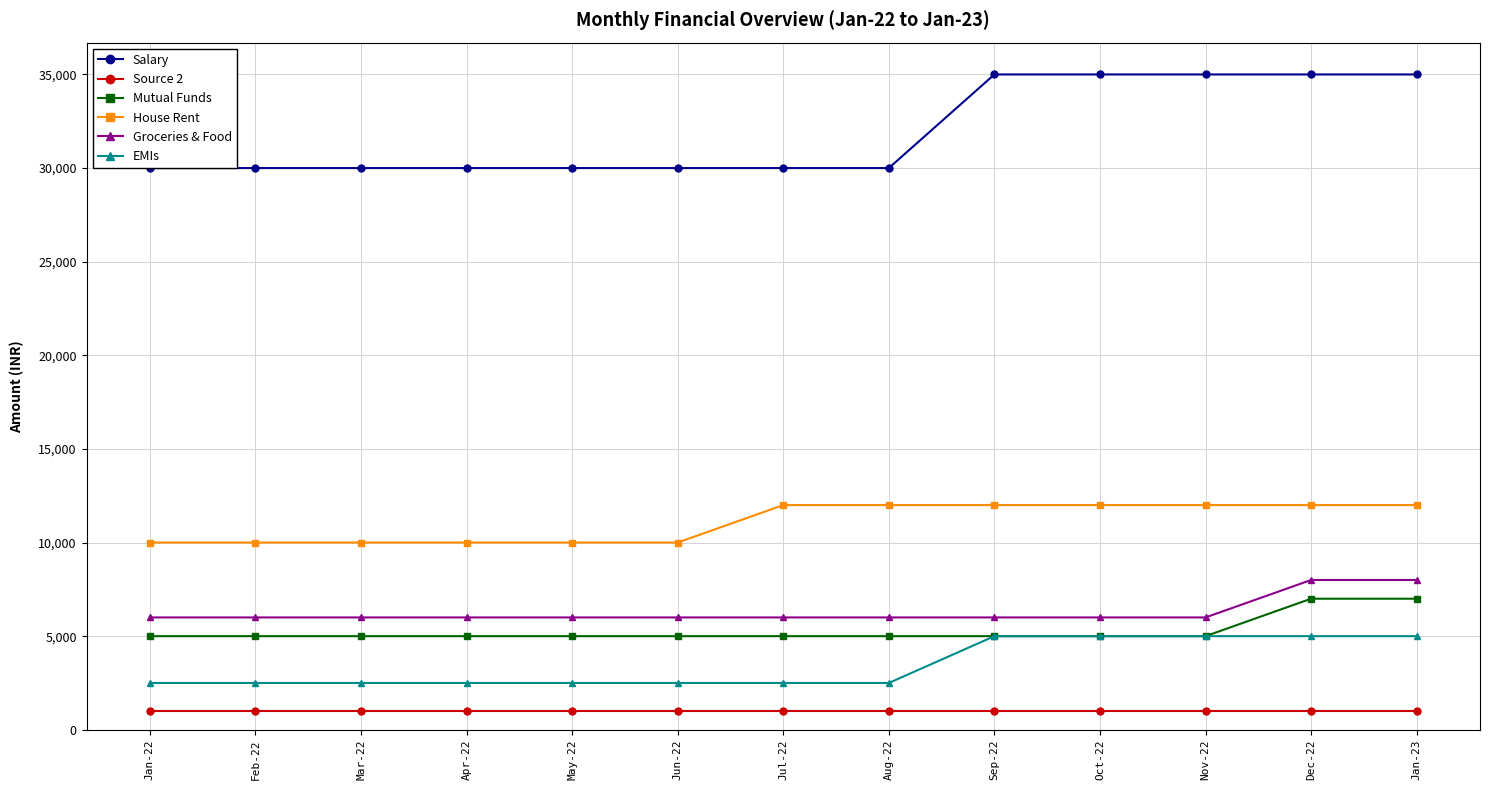

True or false: EMIs and House Rent intersect in this chart.

False